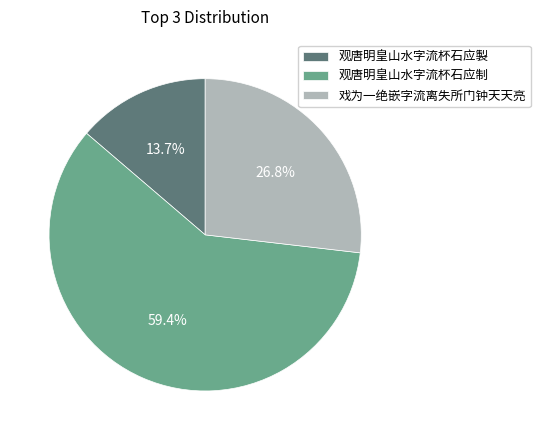

True or false: 观唐明皇山水字流杯石应製 accounts for 14% of the total.

True